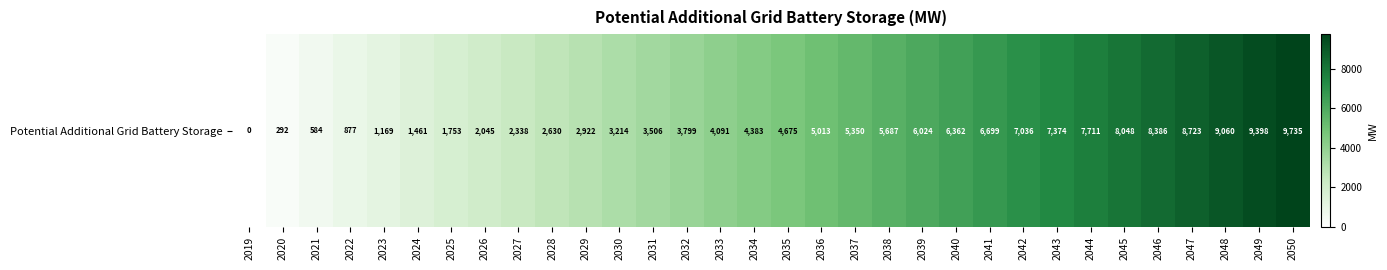

List the labels in order of value, smallest first.

2019, 2020, 2021, 2022, 2023, 2024, 2025, 2026, 2027, 2028, 2029, 2030, 2031, 2032, 2033, 2034, 2035, 2036, 2037, 2038, 2039, 2040, 2041, 2042, 2043, 2044, 2045, 2046, 2047, 2048, 2049, 2050